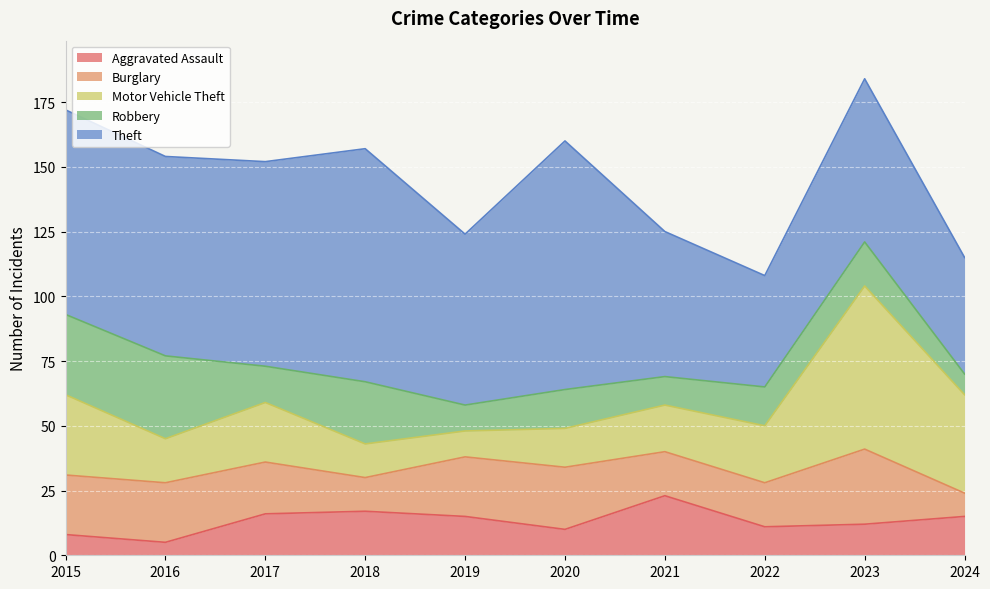

Between 2020 and 2021, which is larger?

2021